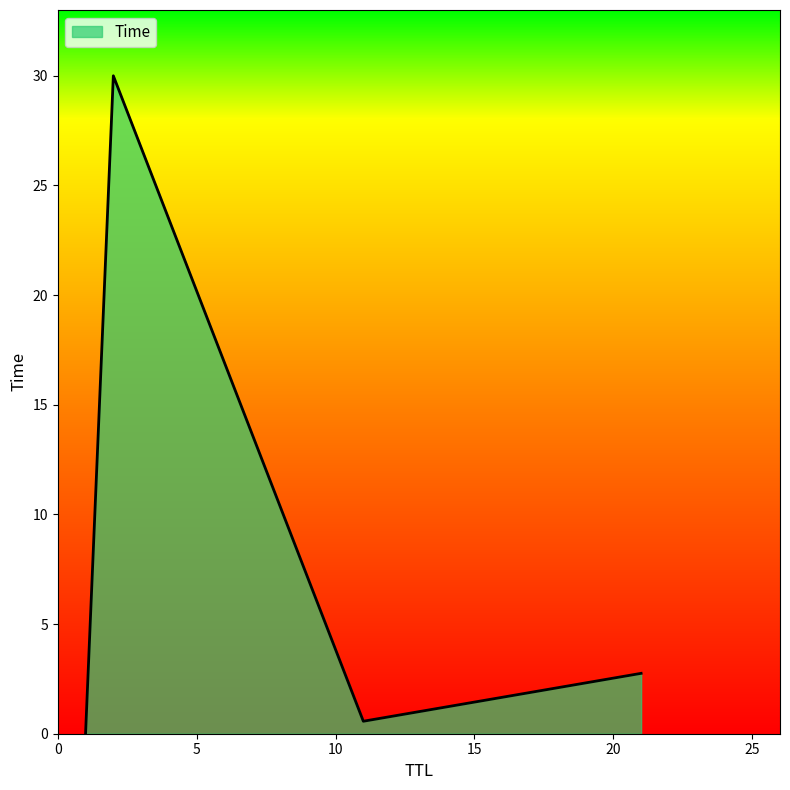

How many lines are shown in the chart?

1